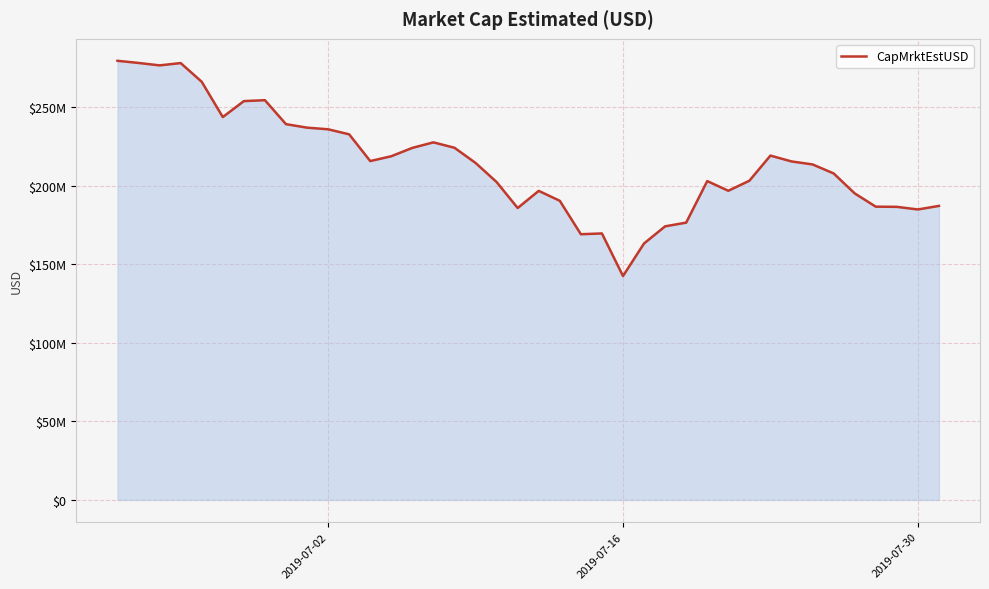

How many points are lower than both their immediate neighbors (excluding endpoints)?

8